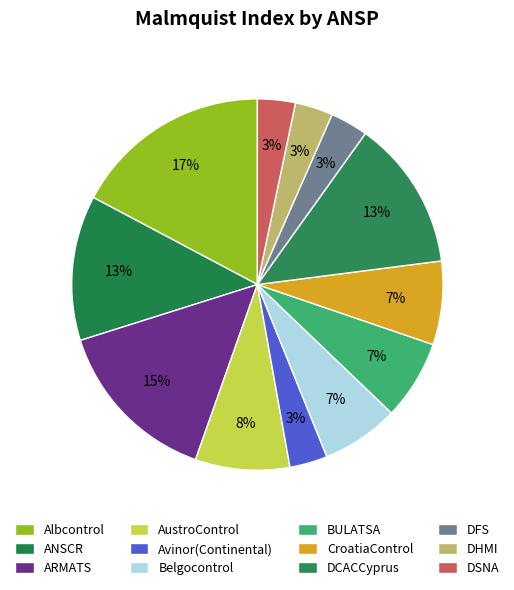

The DCACCyprus slice represents 13% of the pie. True or false?

True